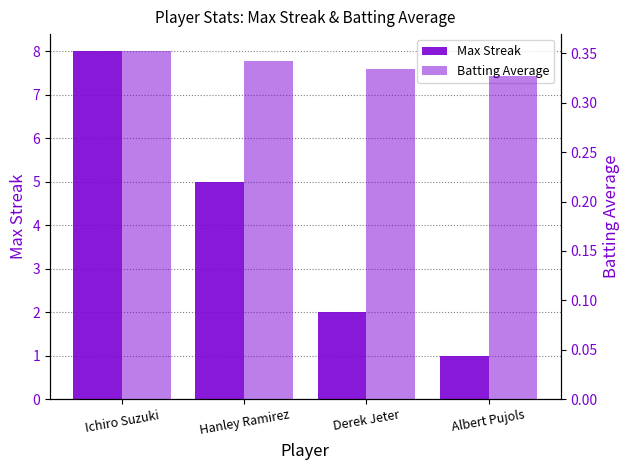

List the series in order of their peak value, lowest first.

Batting Average, Max Streak